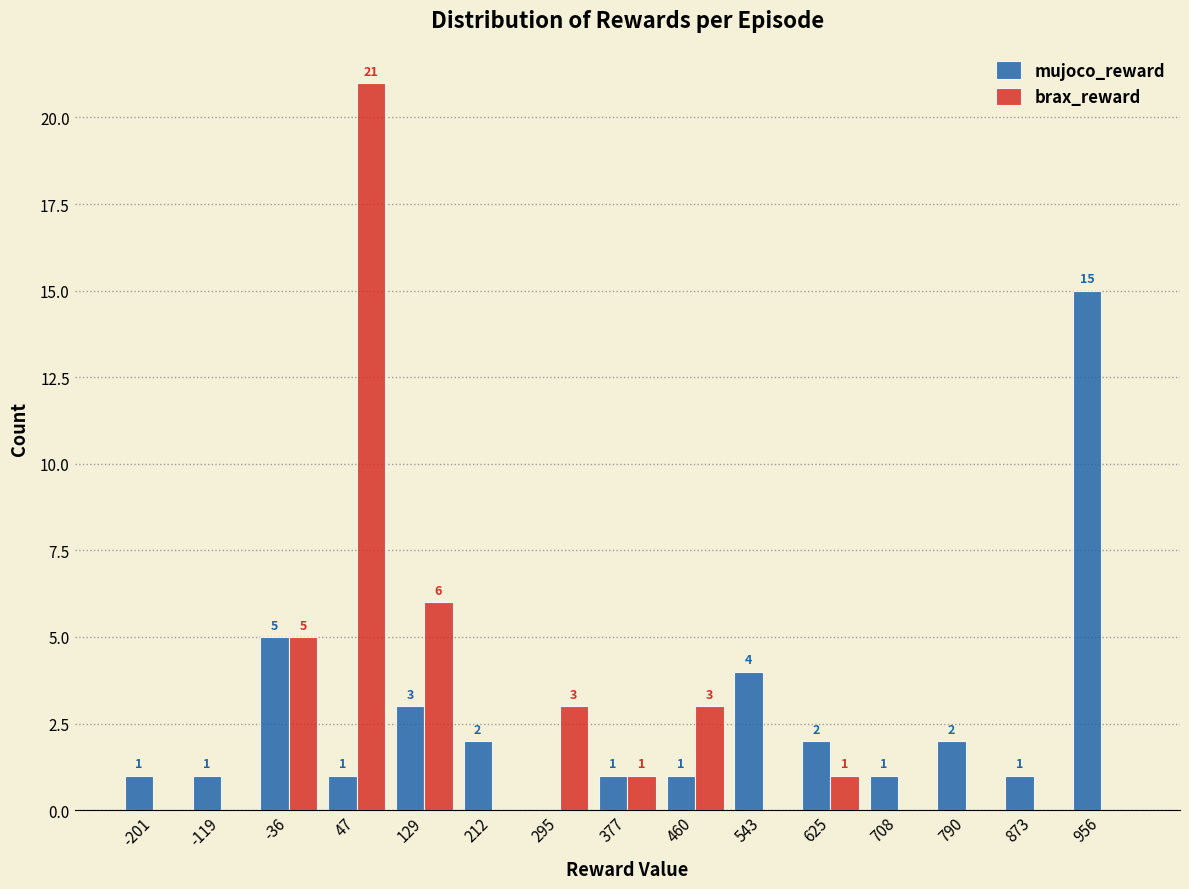

In the brax_reward series, which range on the x-axis has the tallest bar?

10 to 90